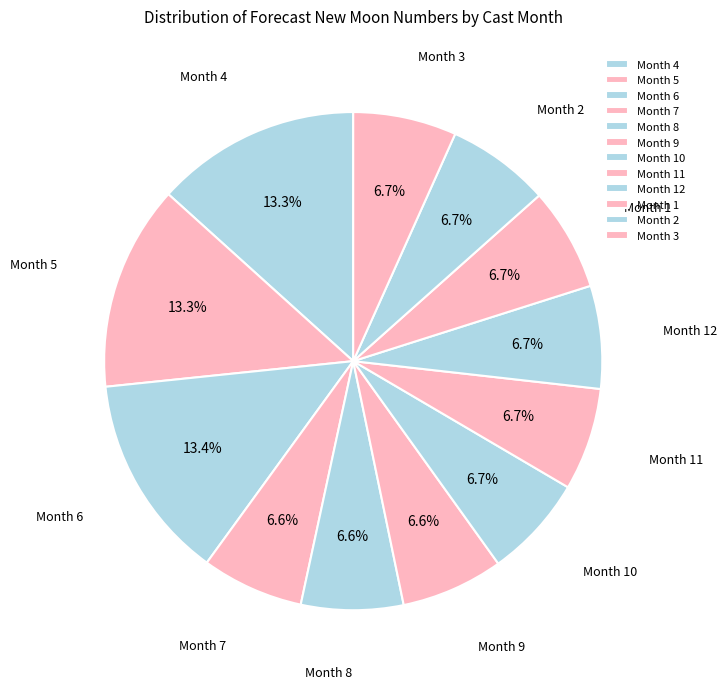

Is there any slice that represents more than half of the pie?

No